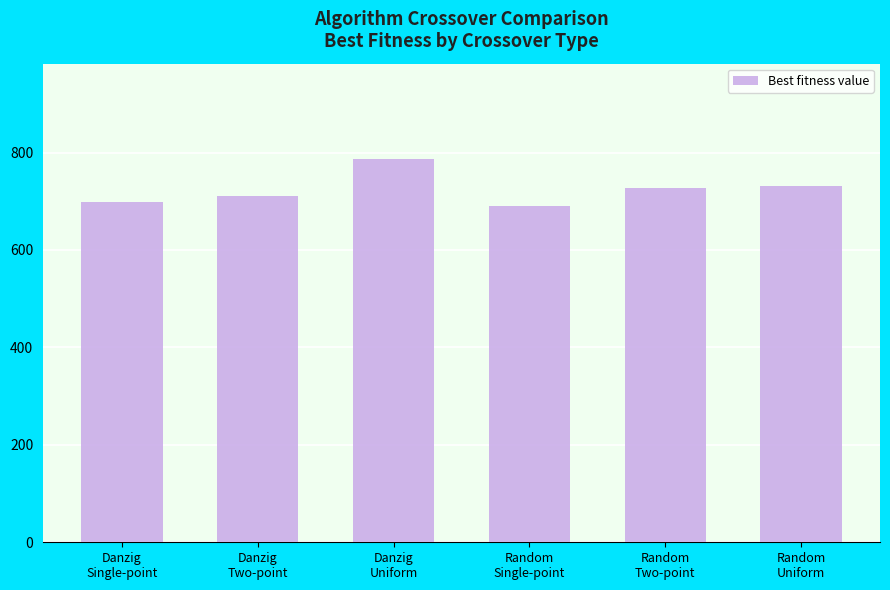

At which category does the chart reach its minimum across all series?

Random
Single-point